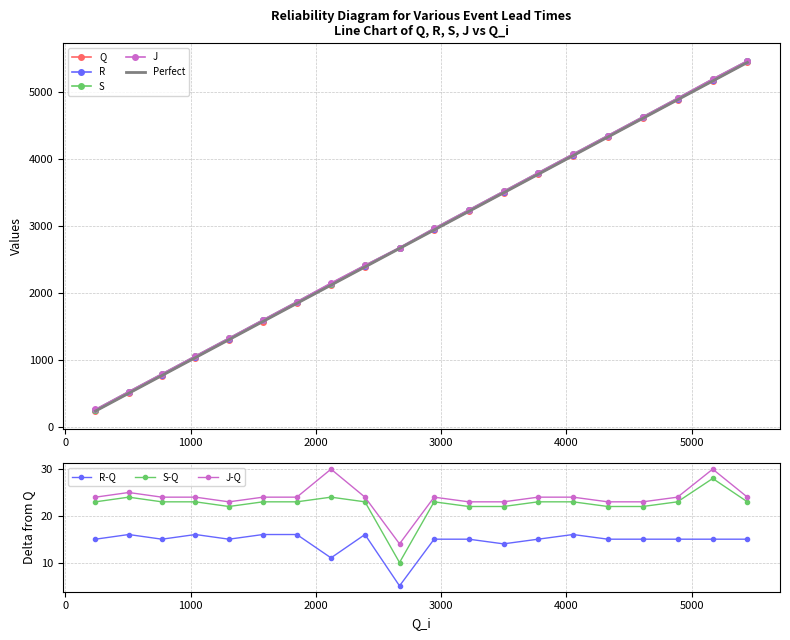

Which series has the largest total across all categories?

J